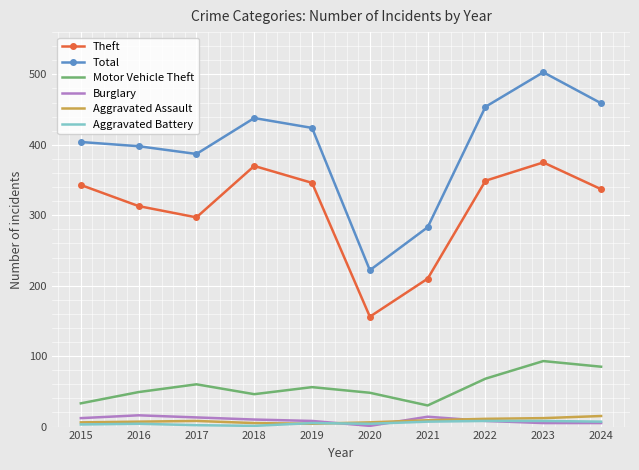

Which series has the largest range (max minus min)?

Total